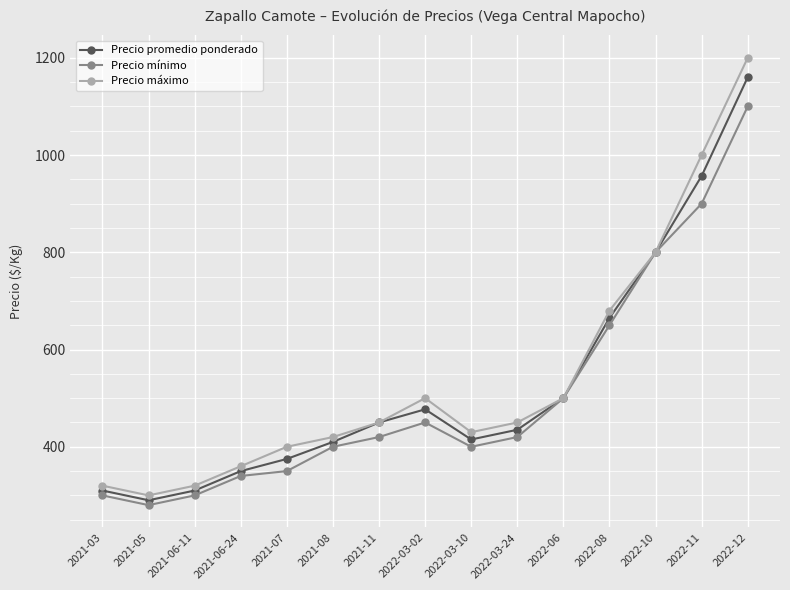

What is the label of the 8th point from the right?

2022-03-02